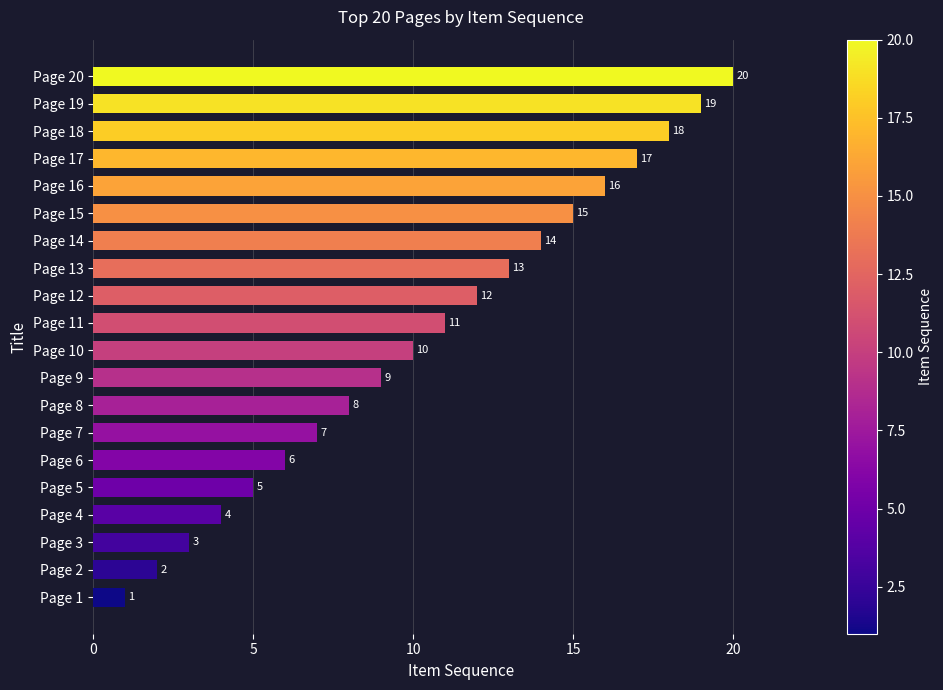

Are the bars horizontal?

Yes